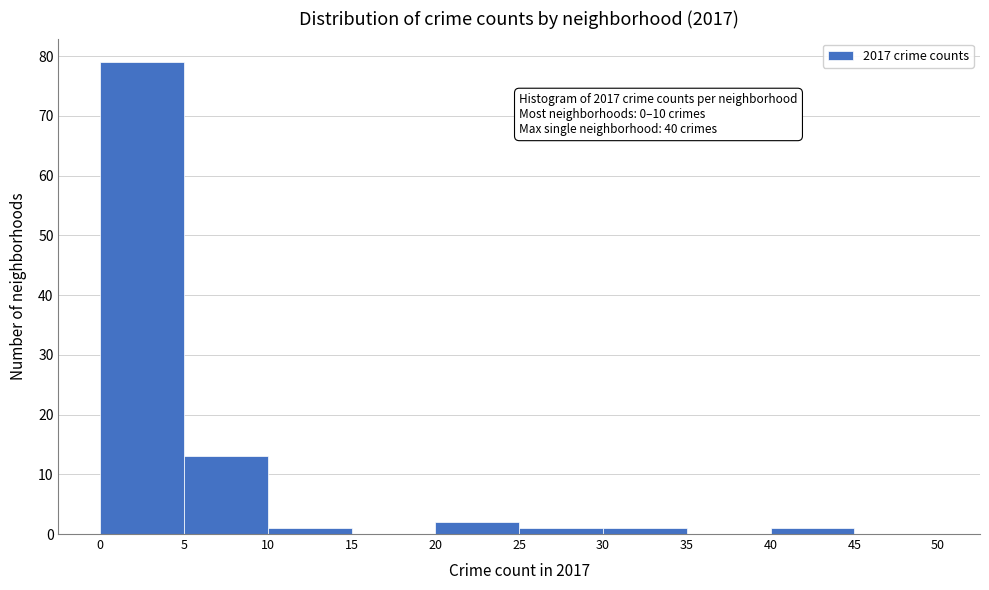

Which range on the x-axis has the tallest bar?

0 to 5